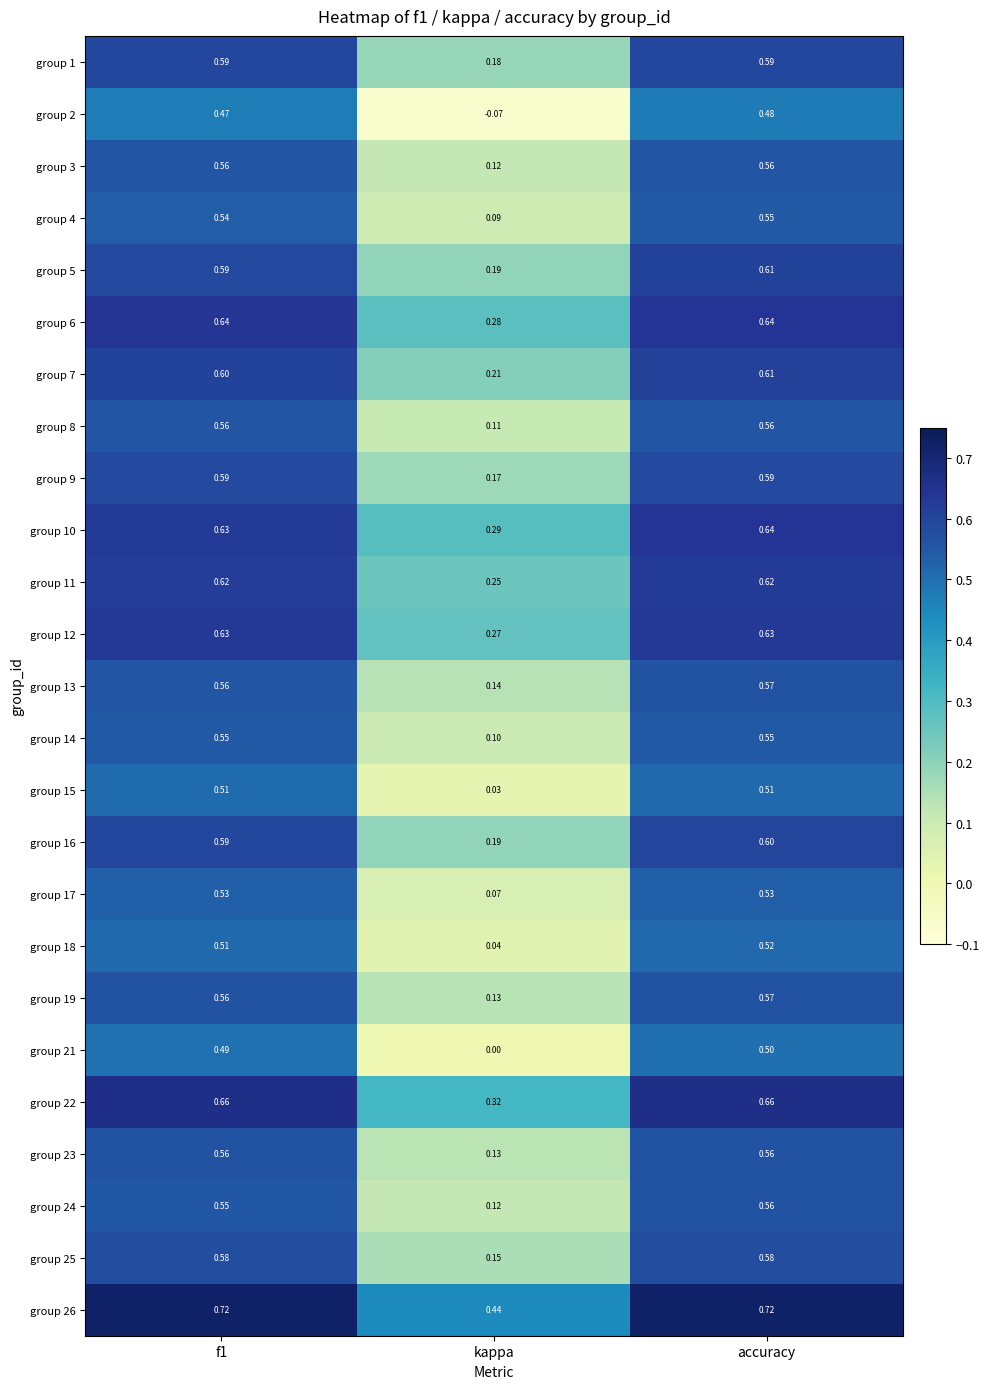

How many series are shown in this chart?

25